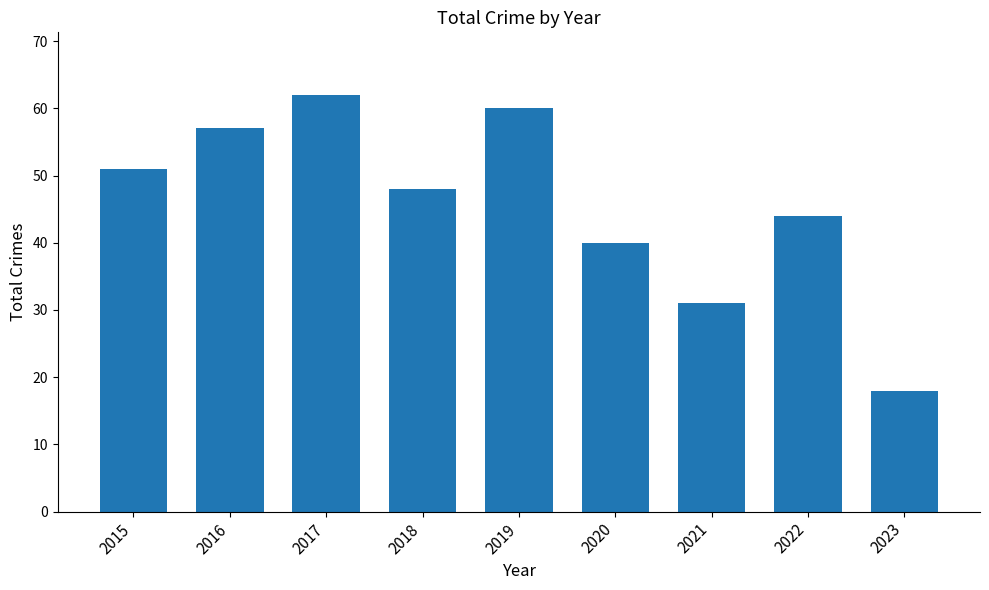

What value does the data have at 2019, to the nearest 10?

60